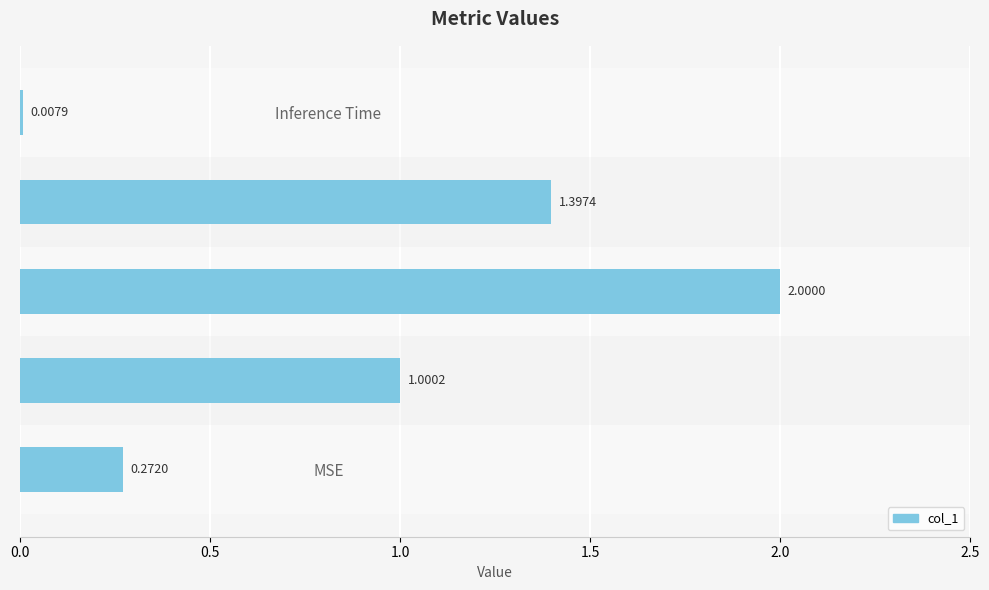

What is the difference between the values at SMAPE and MAPE?

1.0